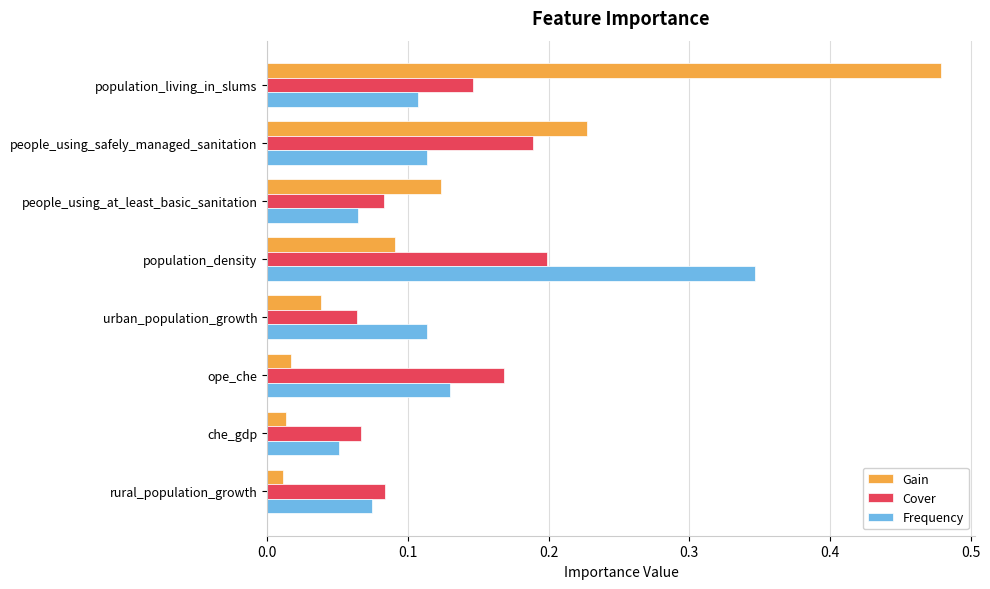

Count the Frequency values in the range 0 to 1.

8